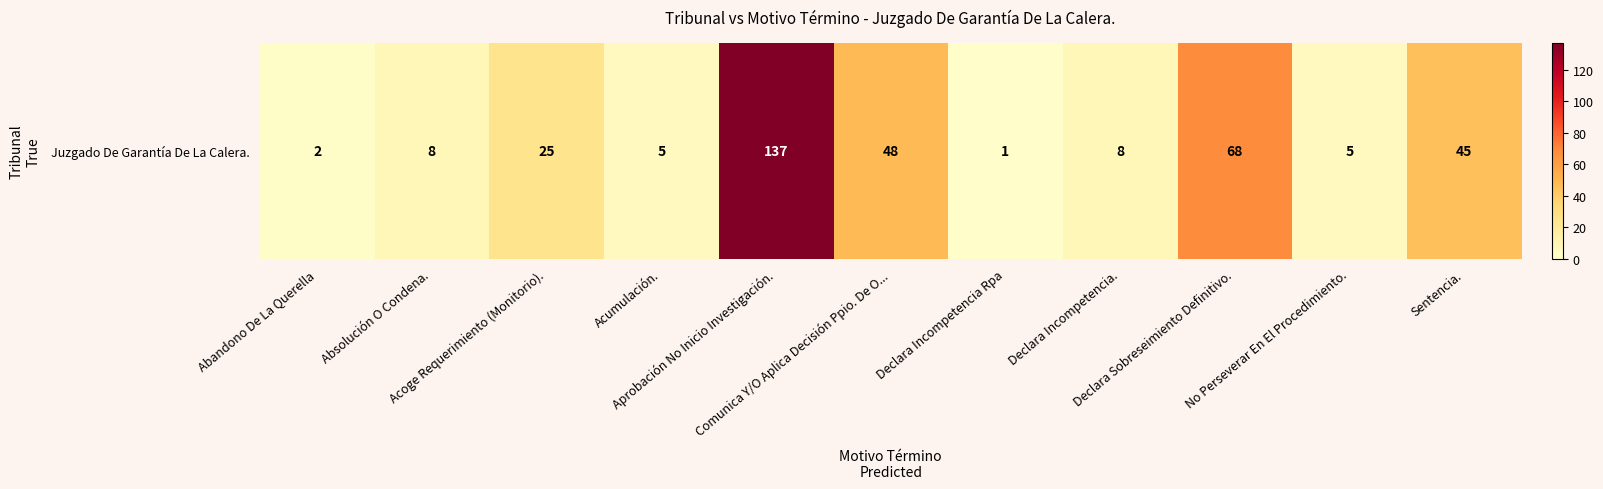

List the labels in order of value, largest first.

Aprobación No Inicio Investigación., Declara Sobreseimiento Definitivo., Comunica Y/O Aplica Decisión Ppio. De O..., Sentencia., Acoge Requerimiento (Monitorio)., Absolución O Condena., Declara Incompetencia., Acumulación., No Perseverar En El Procedimiento., Abandono De La Querella, Declara Incompetencia Rpa